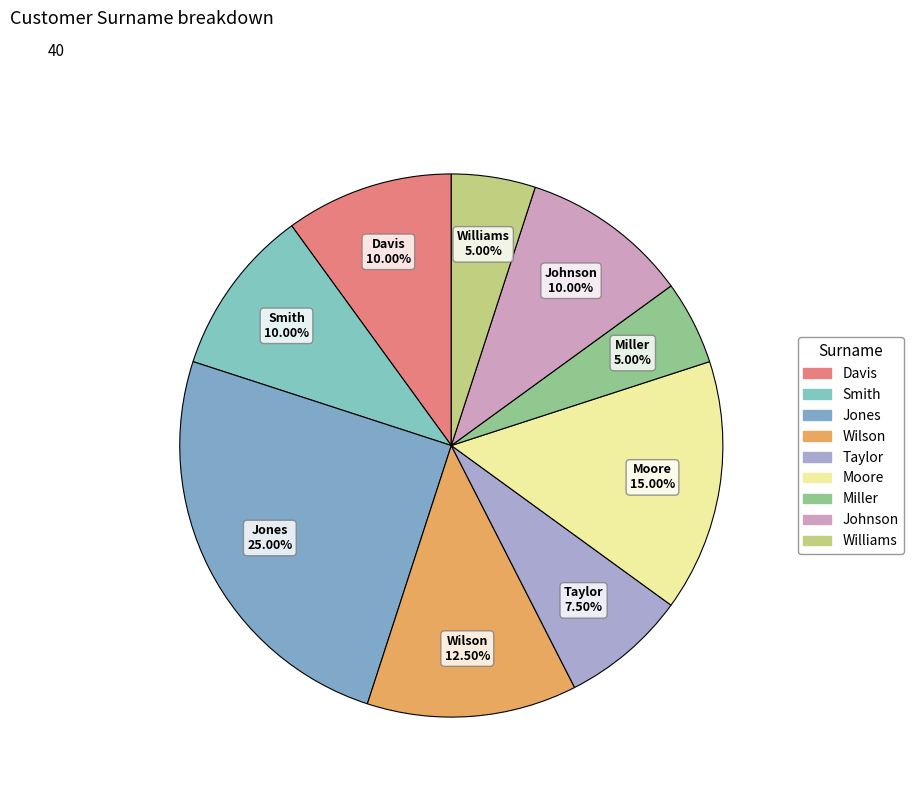

What is the smallest slice in the pie chart?

Miller